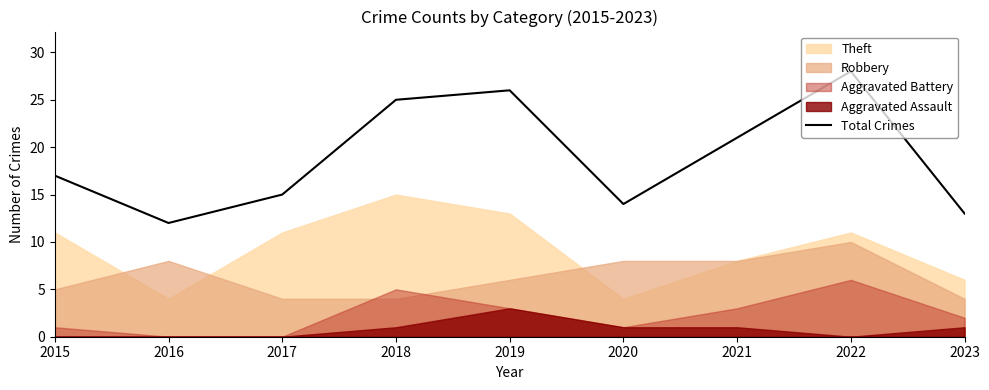

Where does the data first go above 17?

2018